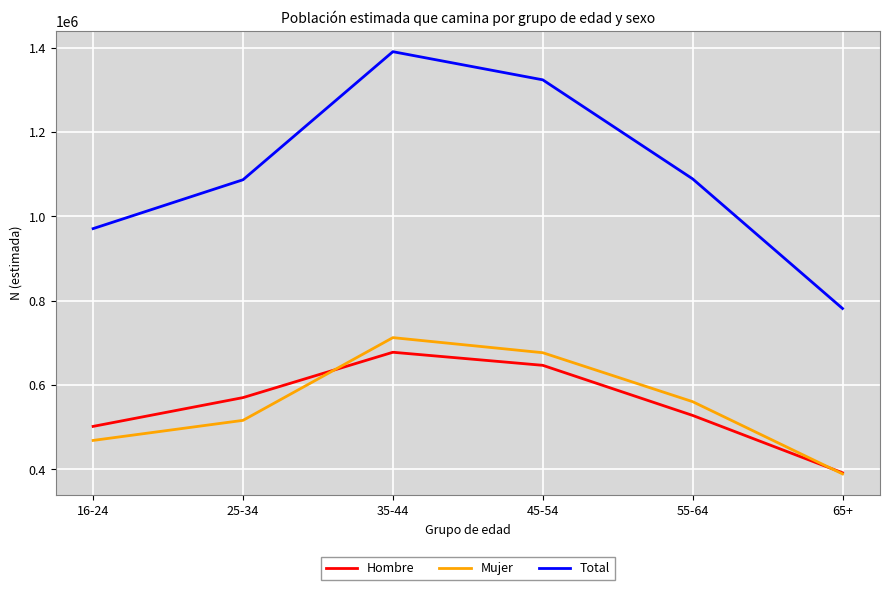

Count the number of data series in this chart.

3